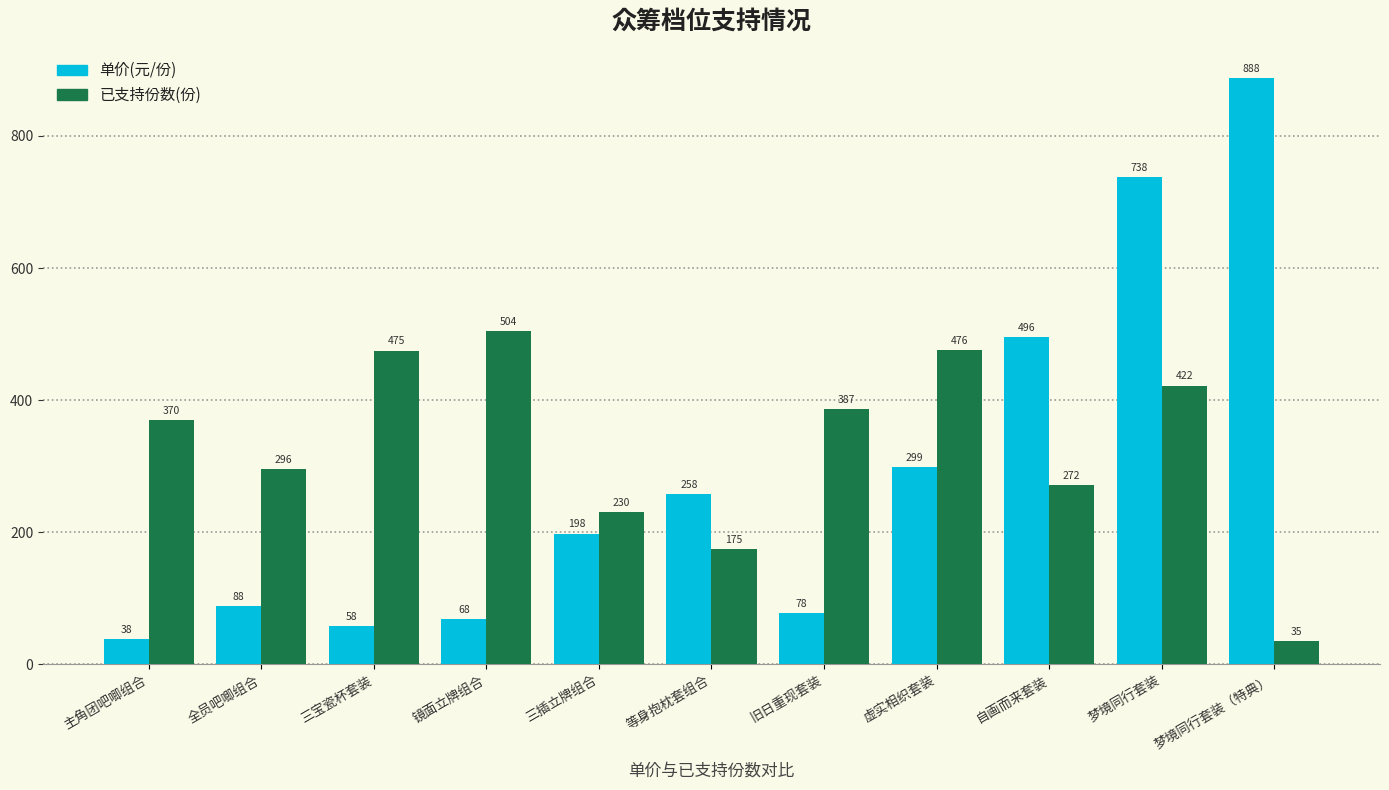

Is the value of 已支持份数(份) at 梦境同行套装 greater than the value of 单价(元/份) at 镜面立牌组合?

Yes